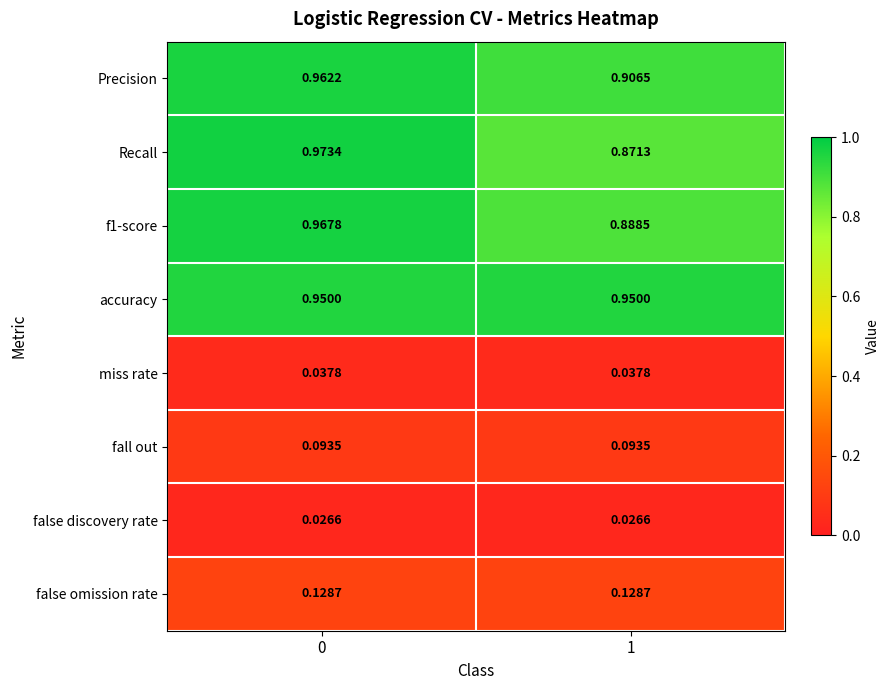

How many distinct data groups are displayed?

8